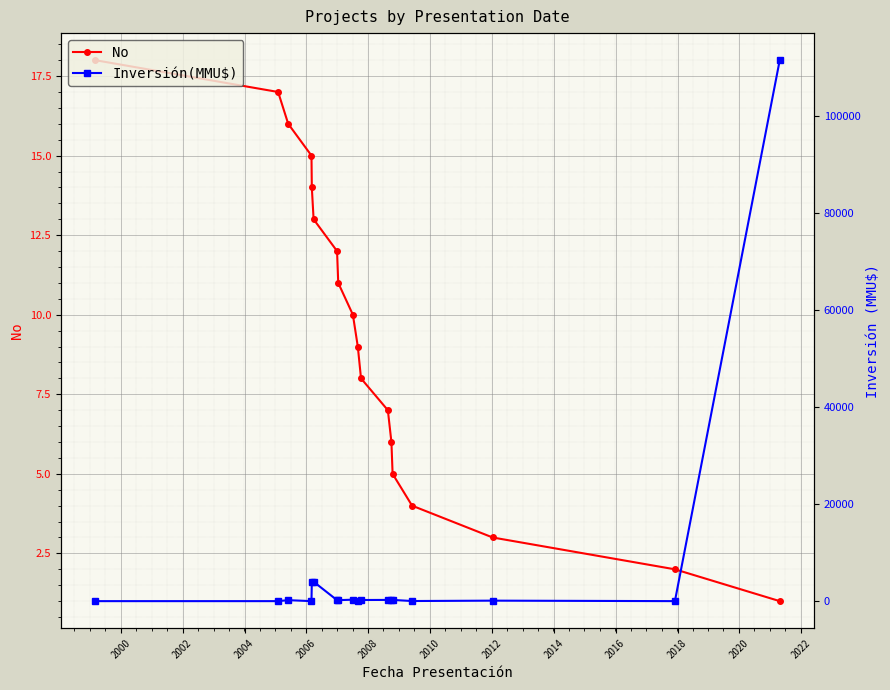

What is the difference between the maximum and minimum values in the No series?

17